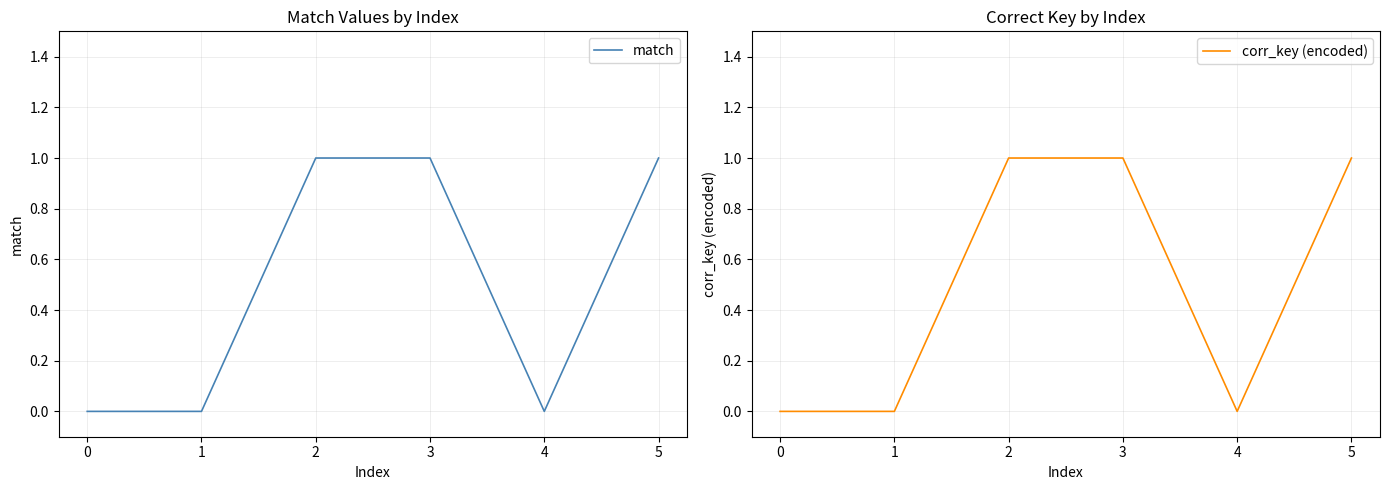

Which series has the largest range (max minus min)?

match